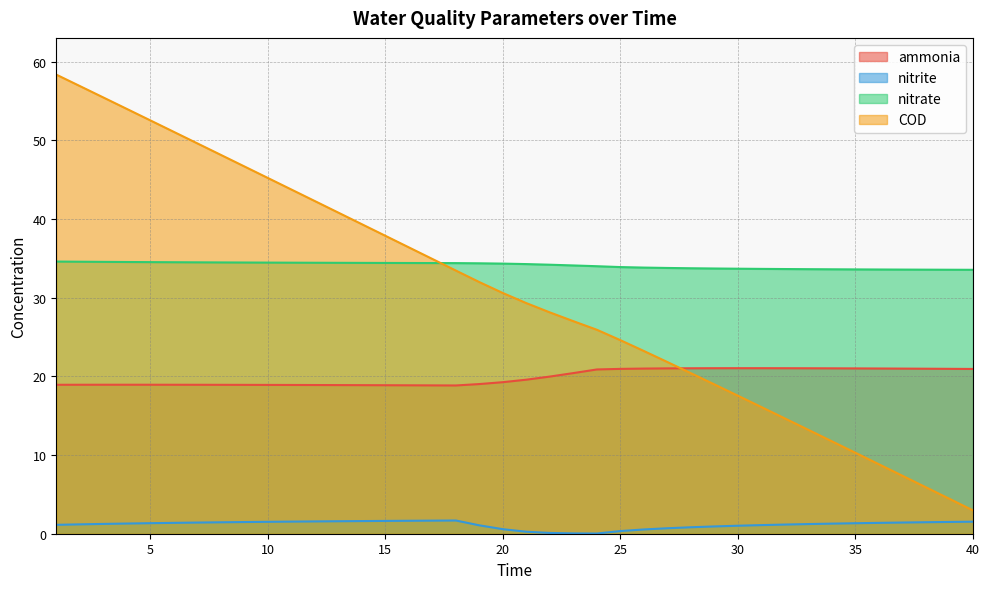

Between 7 and 10, which is larger?

7